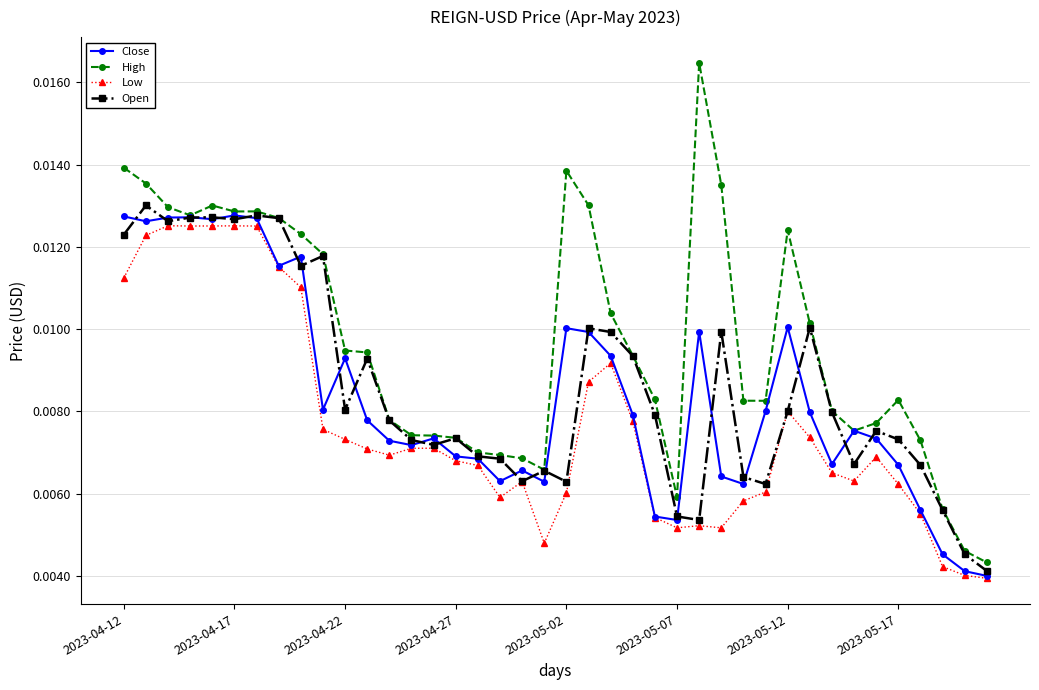

What are all the series names shown in the legend?

Close, High, Low, Open